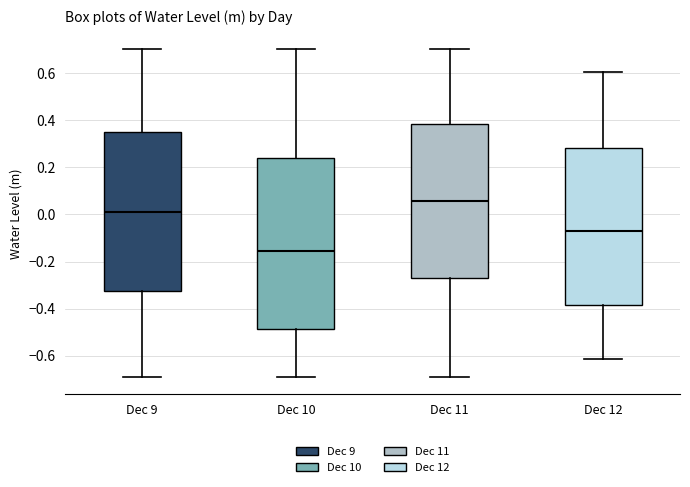

Which box has the highest median line?

Dec 11